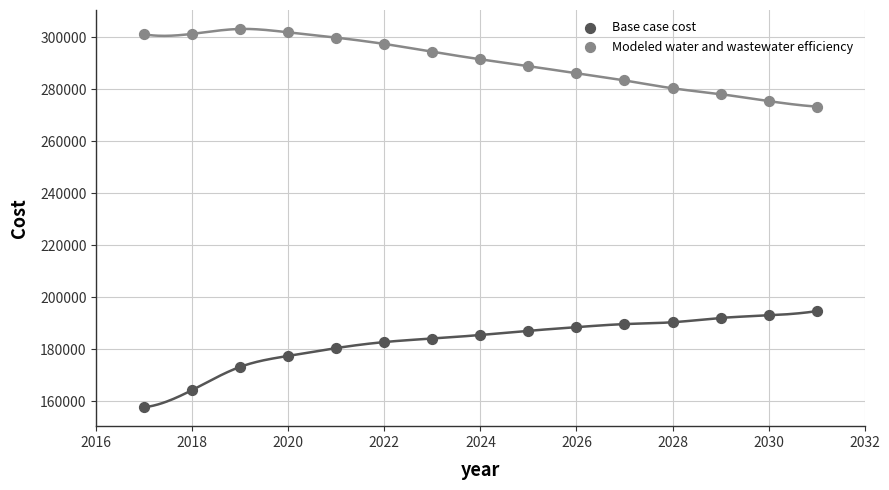

Which series has the widest spread of Y values?

Base case cost